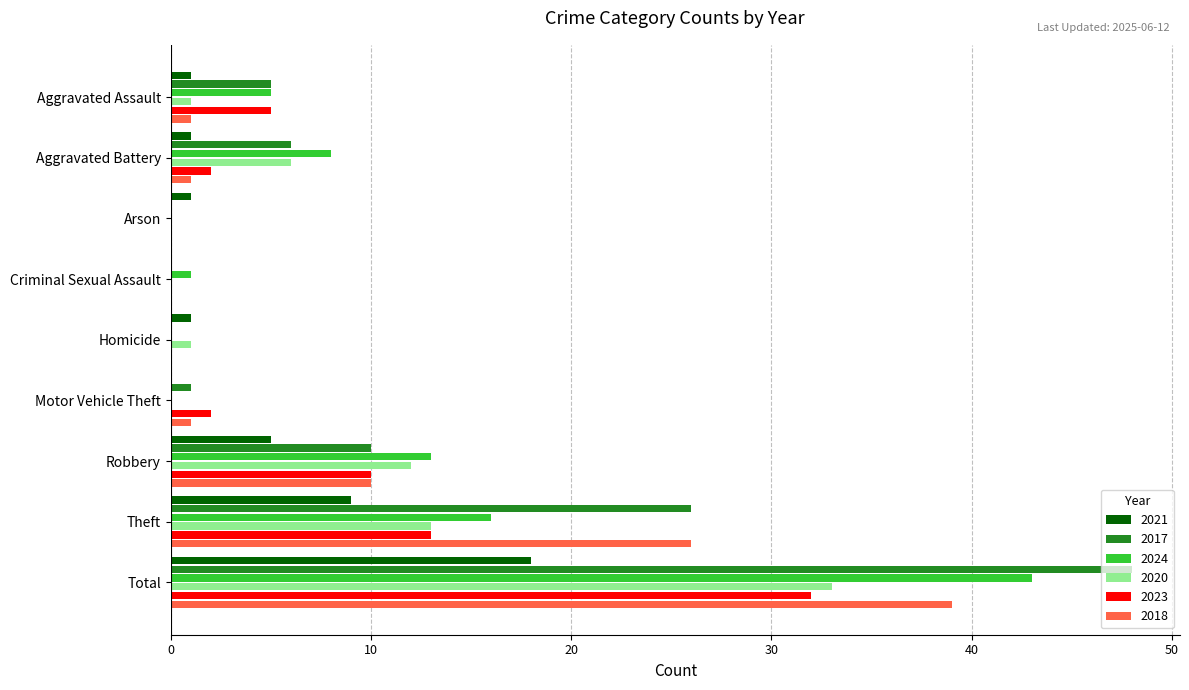

Which category has the highest value in the 2018 series?

Total